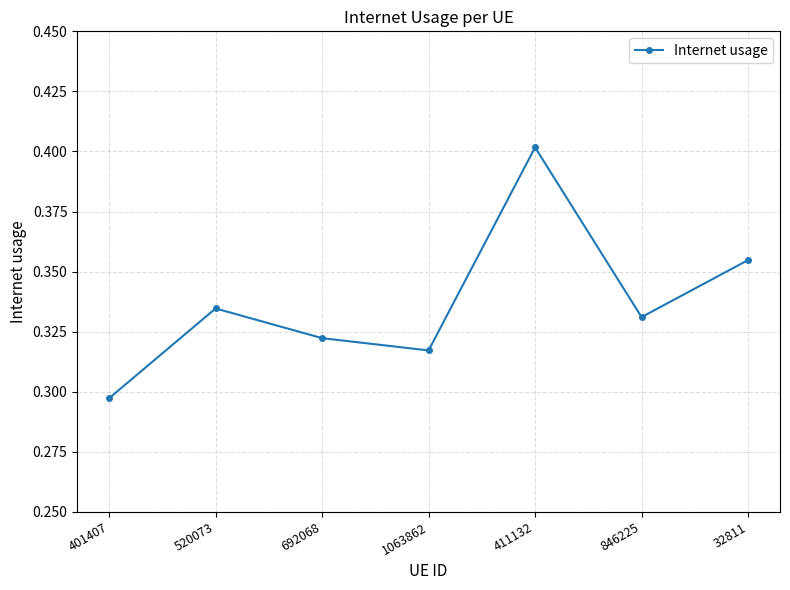

Which label corresponds to the smallest value in the chart?

401407